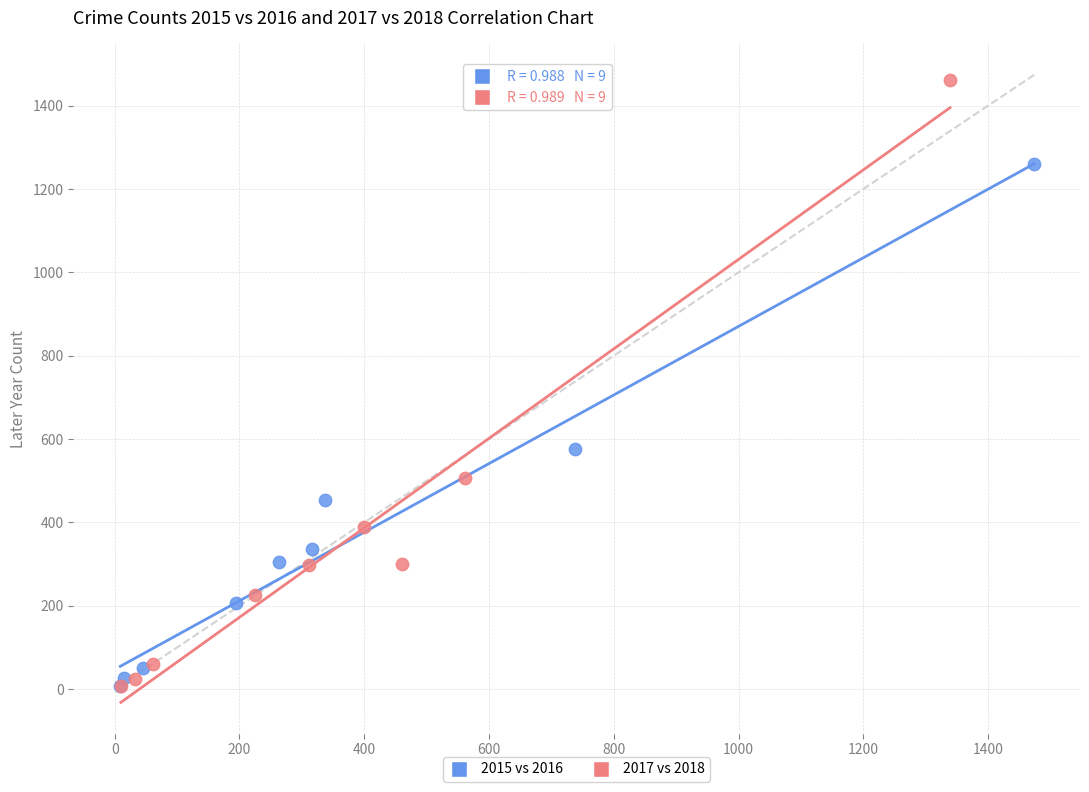

What are all the series names shown in the legend?

2015 vs 2016, 2017 vs 2018